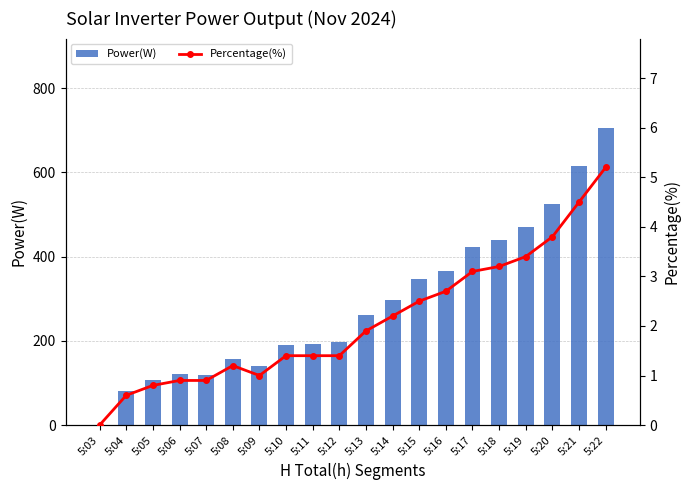

List the series in order of their overall mean, highest first.

Power(W), Percentage(%)